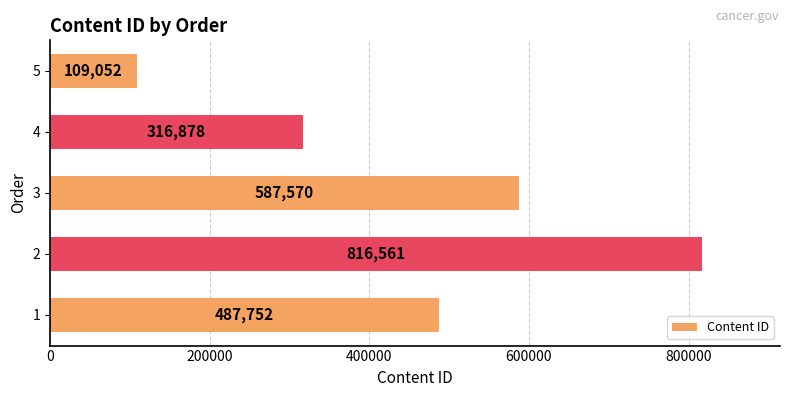

Rank the categories by value from highest to lowest.

2, 3, 1, 4, 5